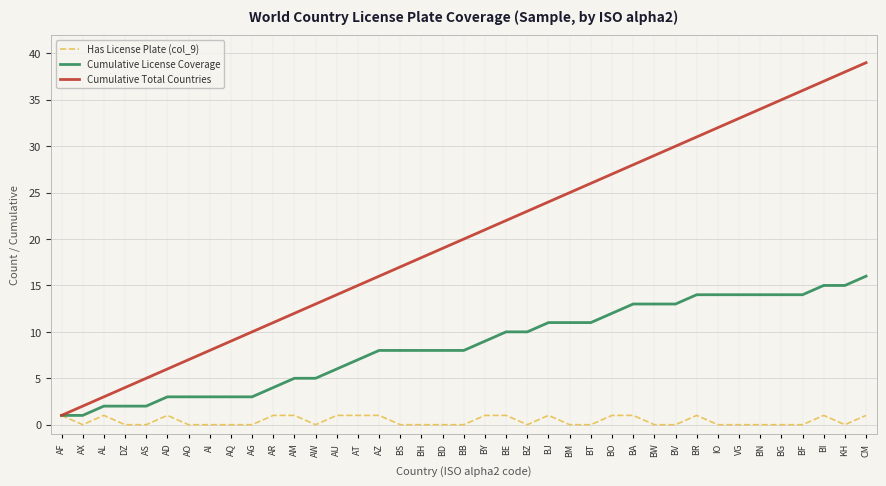

Reading left to right, transcribe all the data shown in this chart.

Has License Plate (col_9): 1	0	1	0	0	1	0	0	0	0	1	1	0	1	1	1	0	0	0	0	1	1	0	1	0	0	1	1	0	0	1	0	0	0	0	0	1	0	1
Cumulative License Coverage: 1	1	2	2	2	3	3	3	3	3	4	5	5	6	7	8	8	8	8	8	9	10	10	11	11	11	12	13	13	13	14	14	14	14	14	14	15	15	16
Cumulative Total Countries: 1	2	3	4	5	6	7	8	9	10	11	12	13	14	15	16	17	18	19	20	21	22	23	24	25	26	27	28	29	30	31	32	33	34	35	36	37	38	39